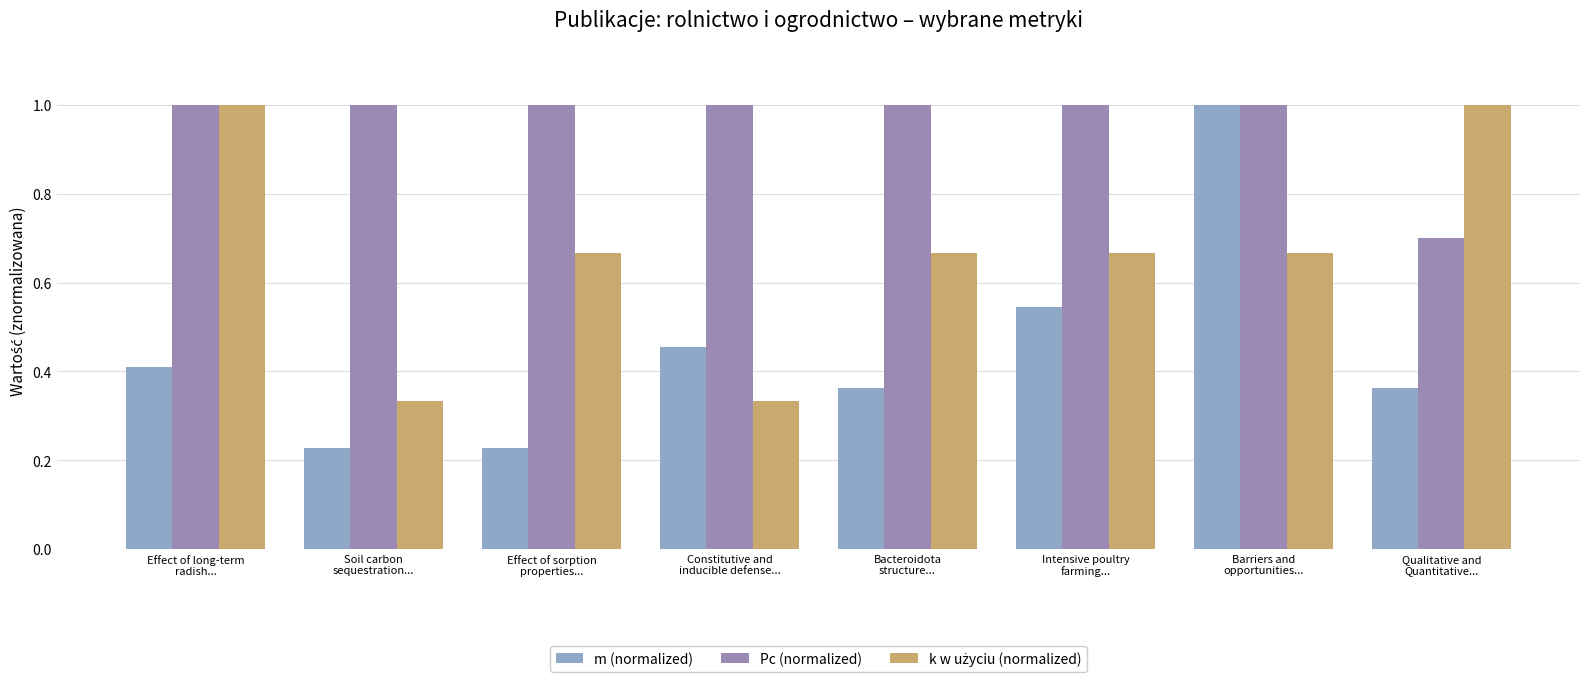

How many bars are there in total?

24